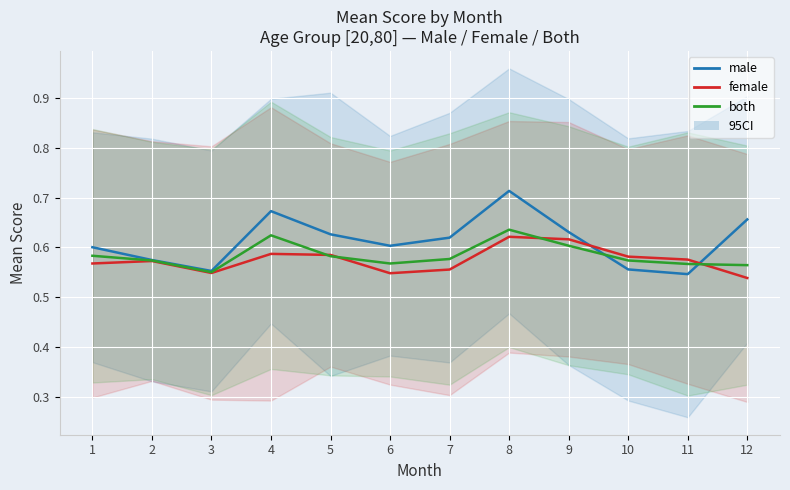

Read the both value at 10.

0.6